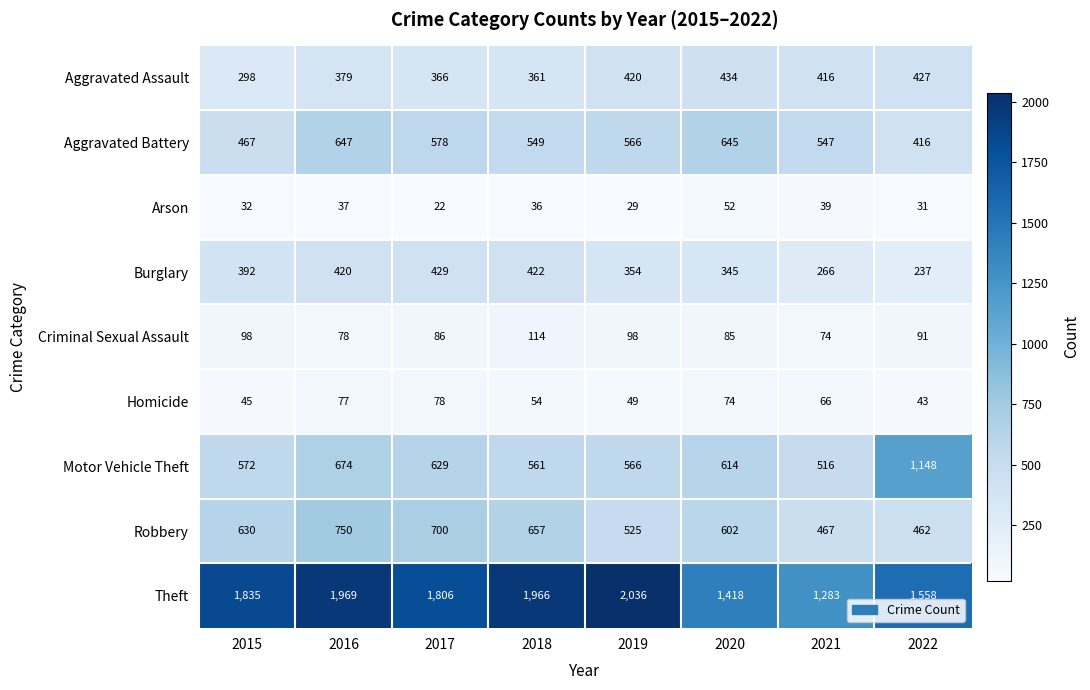

Is it true that Arson equals 49 at 2019?

False